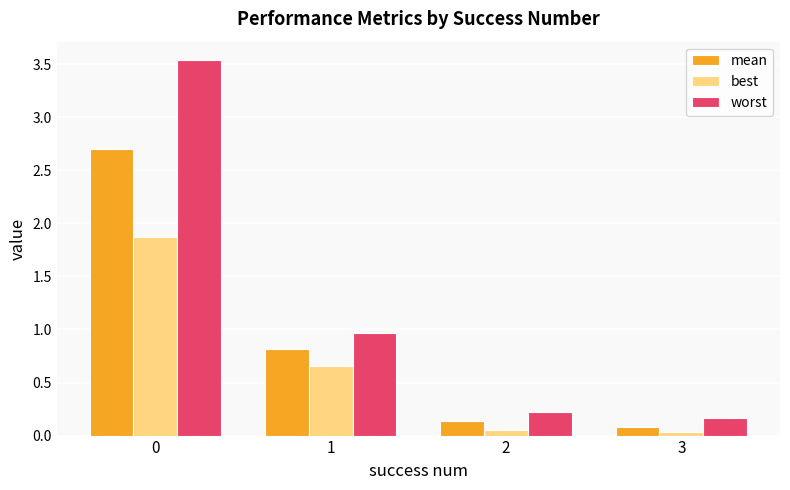

Rank the series by their maximum value, from highest to lowest.

worst, mean, best